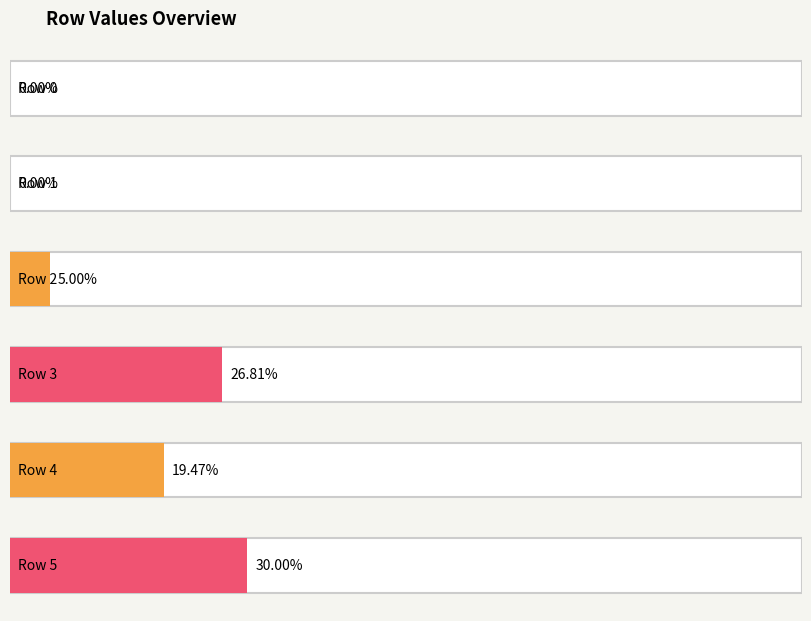

Does the chart contain any negative values?

No